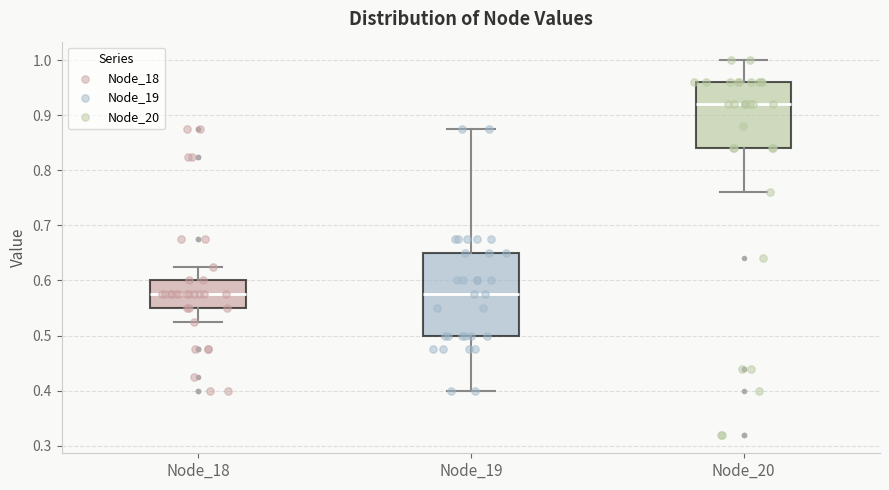

Where does the upper whisker of the box for Node_19 end on the y-axis? The values are not printed on the chart, so give them approximately, as read against the axis.

0.87